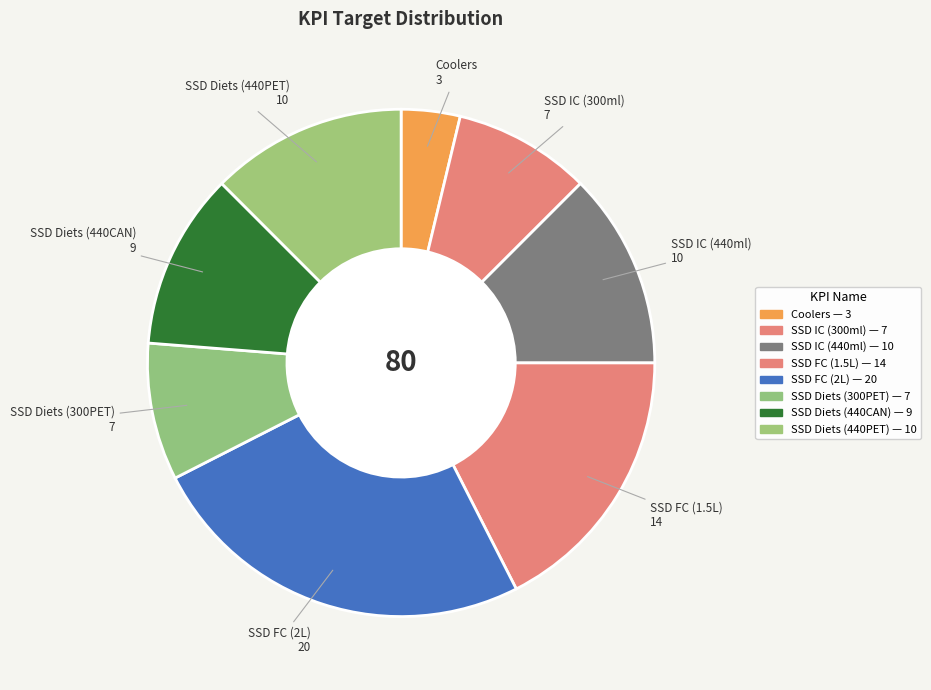

To the nearest percent, what portion does Coolers represent?

4%